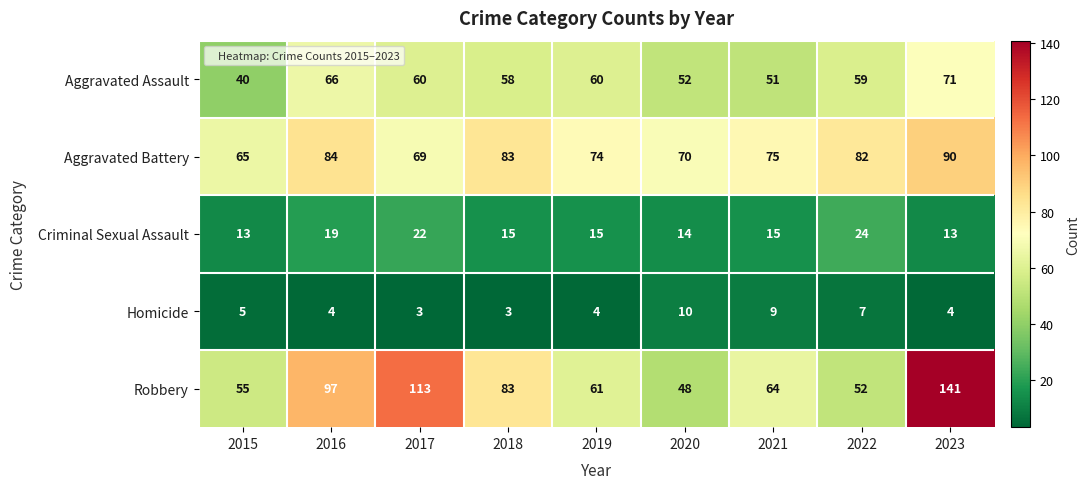

Where is Homicide nearest to the value 6?

2015